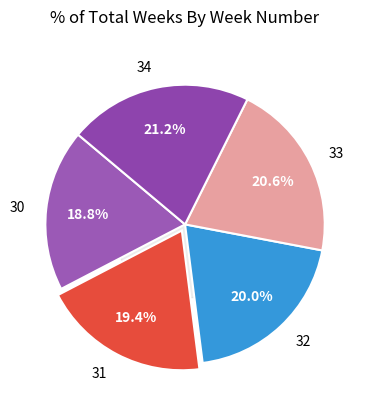

Is there any slice that represents more than half of the pie?

No